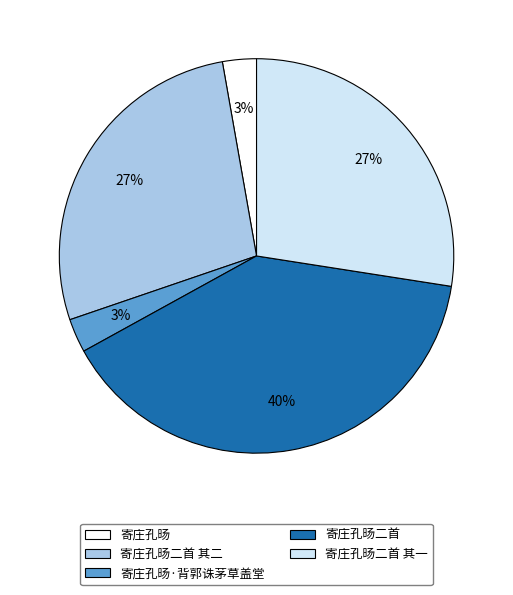

Is there a majority slice in this chart?

No